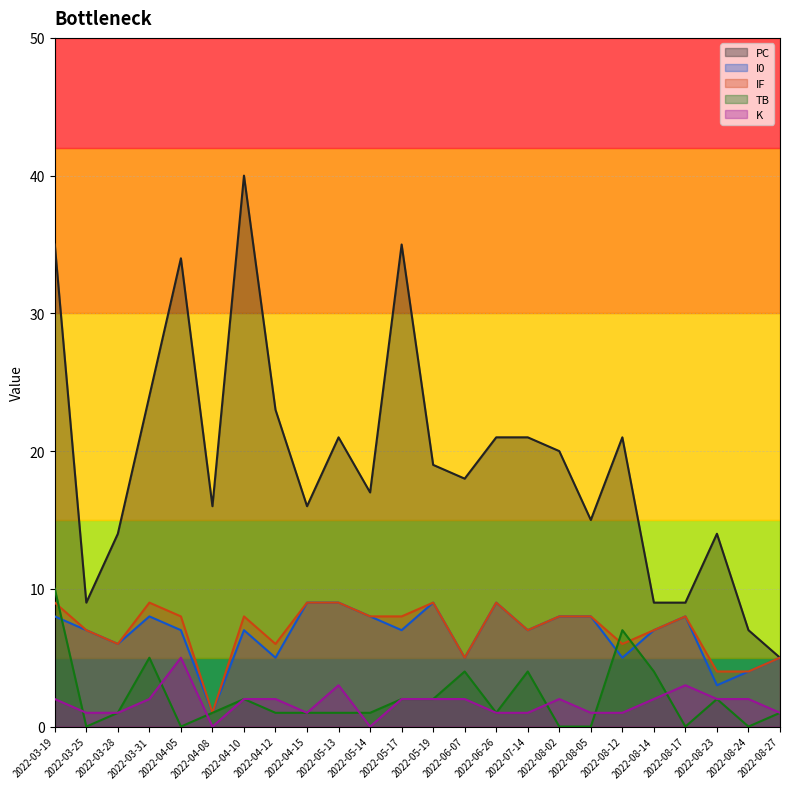

Which category has the highest value in the PC series?

2022-04-10